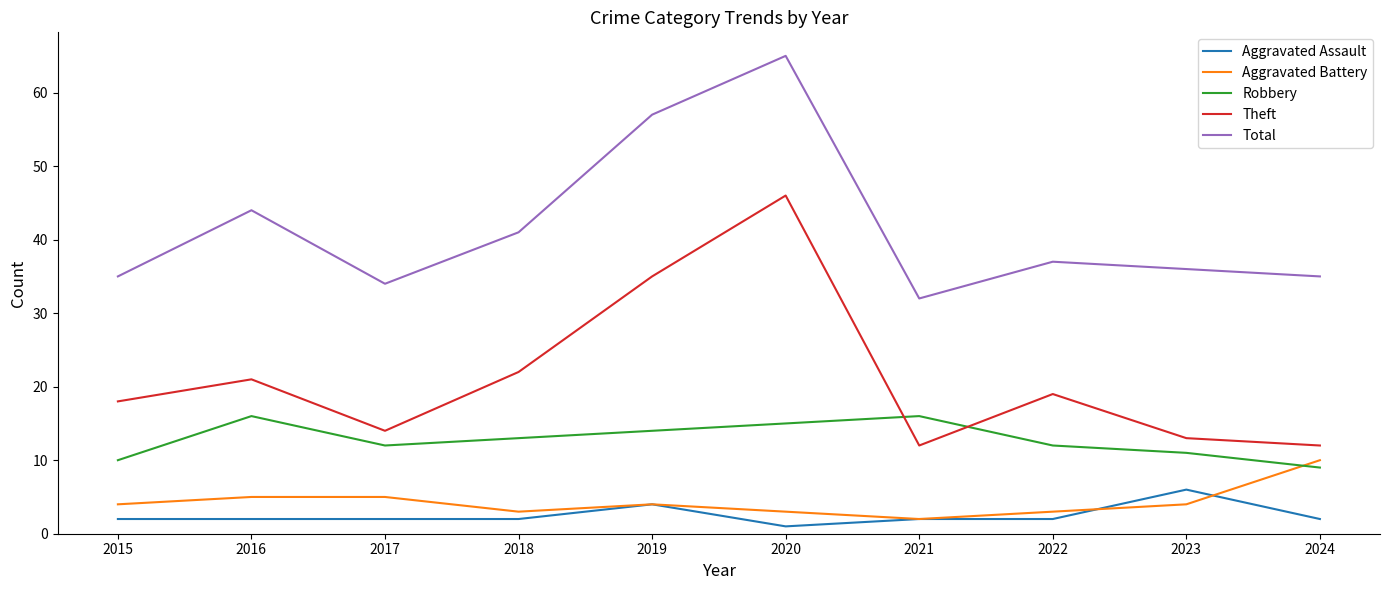

Which series has the widest spread of values?

Theft